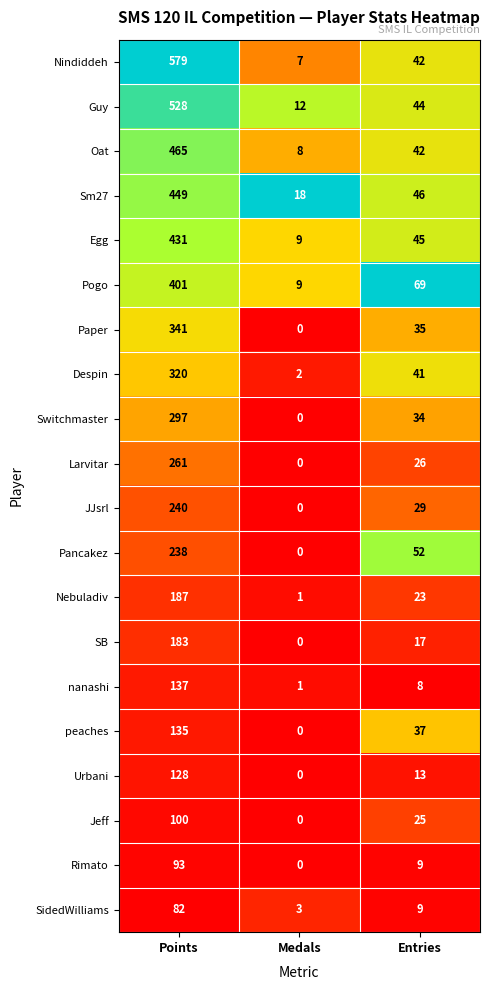

Where does the Paper series first go above 35?

Points